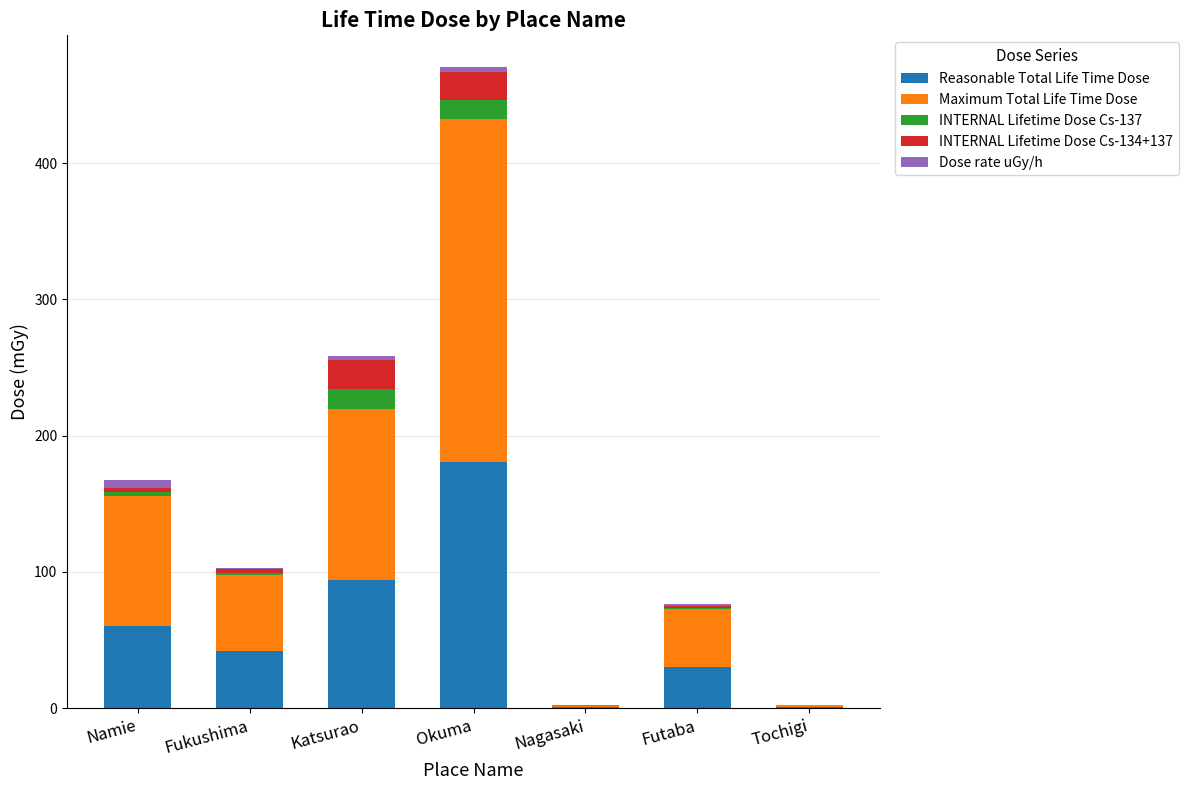

At which label does Reasonable Total Life Time Dose reach its peak?

Okuma